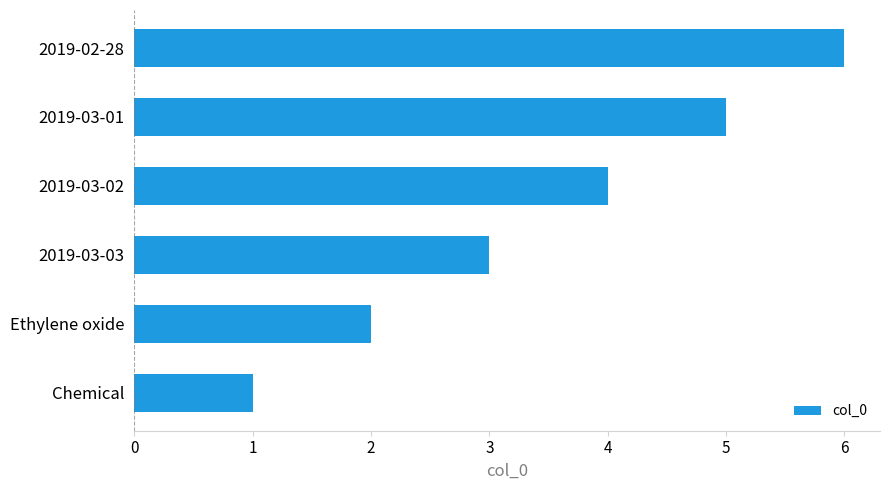

Read the value at 2019-03-02.

4